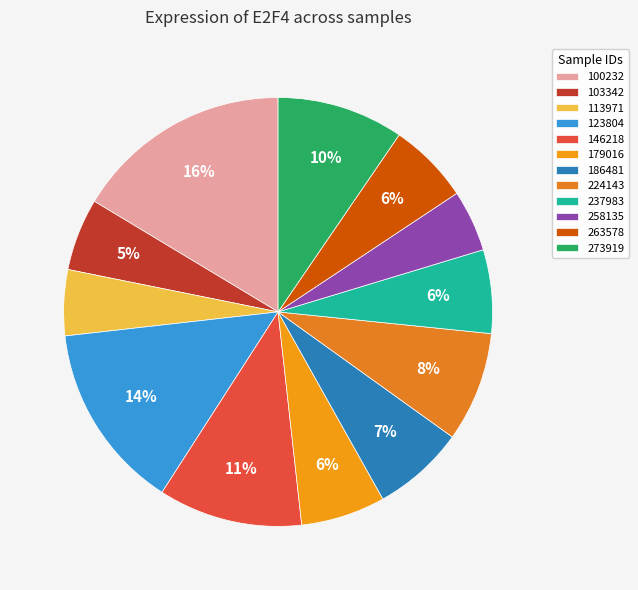

How many slices are in this pie chart?

12